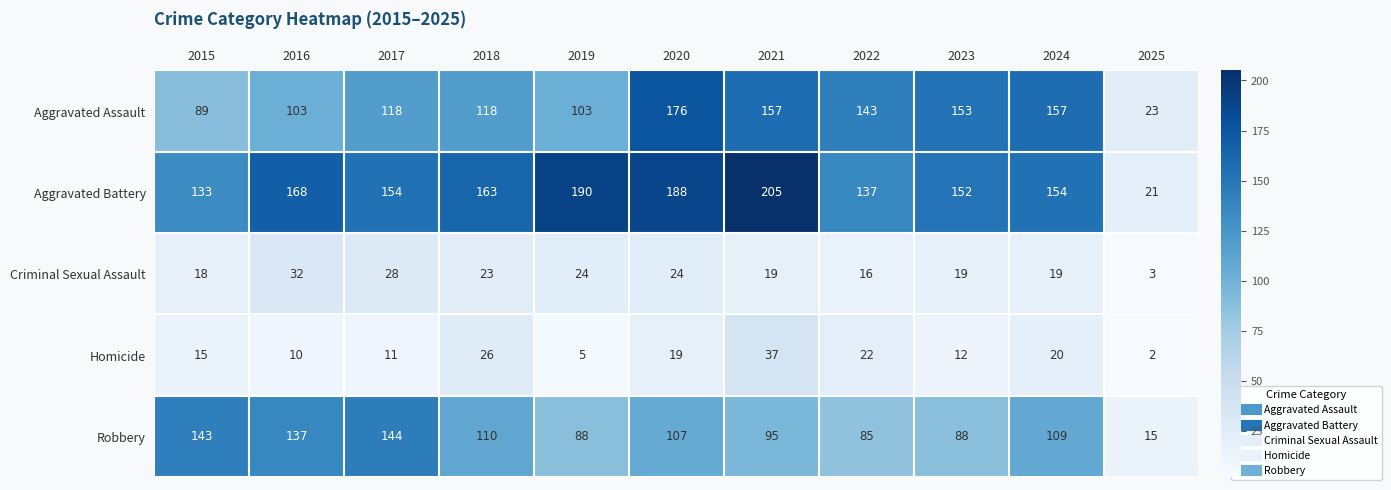

Where does the Criminal Sexual Assault series first go above 19?

2016